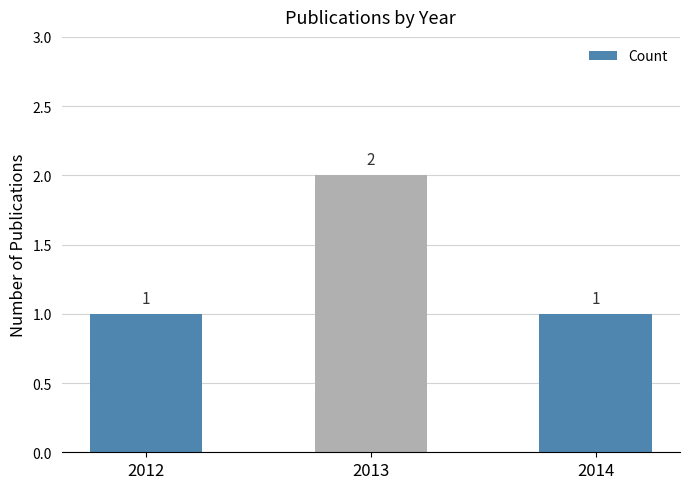

At which category does the chart reach its peak across all series?

2013